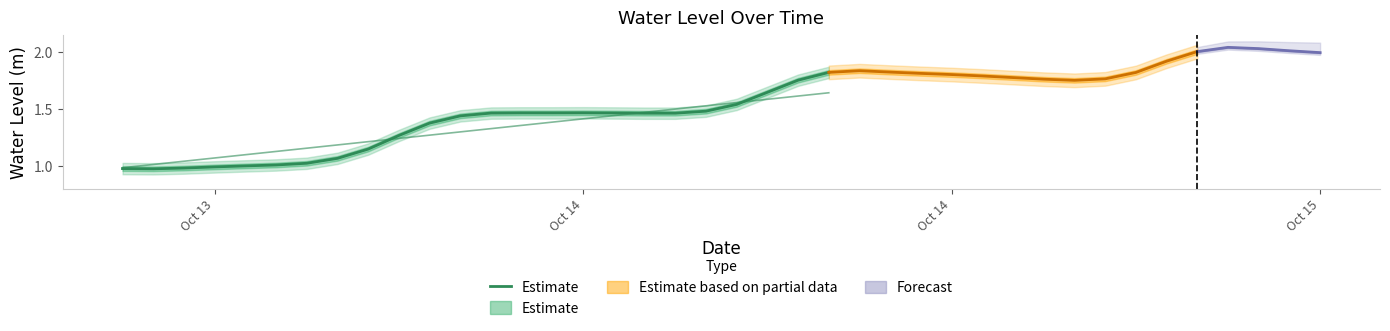

How many data points does each series have?

24